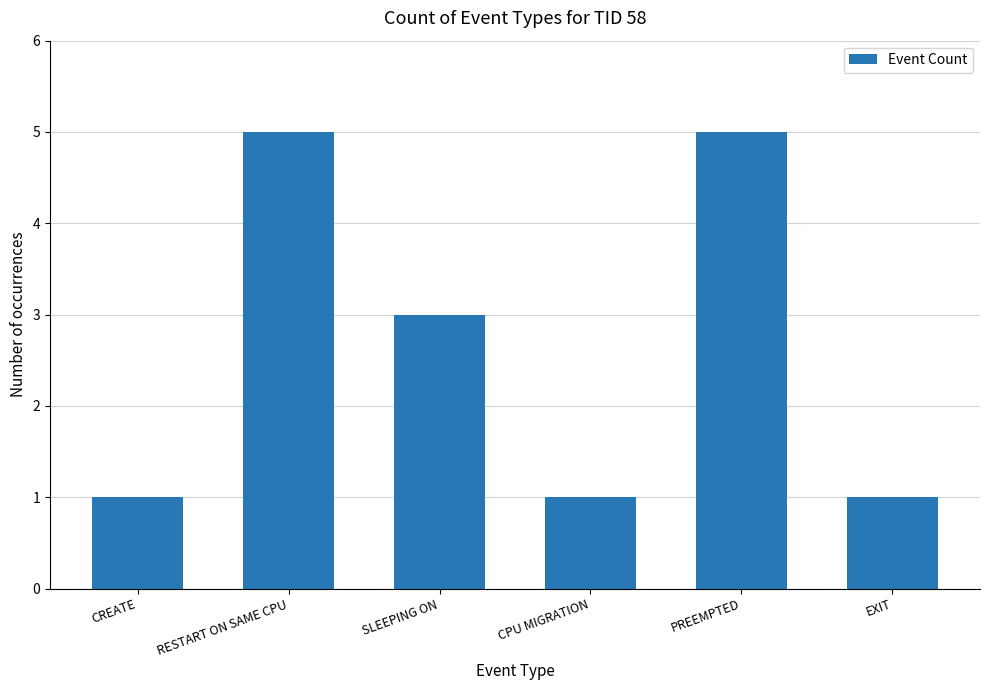

How many bars are there in total?

6